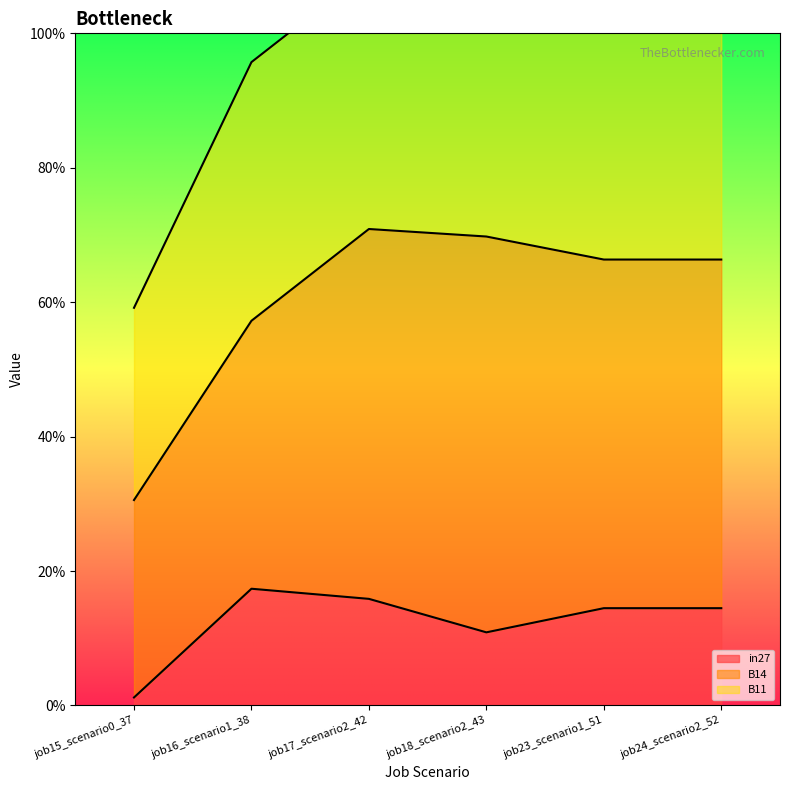

At how many categories does at least one series exceed 0?

6